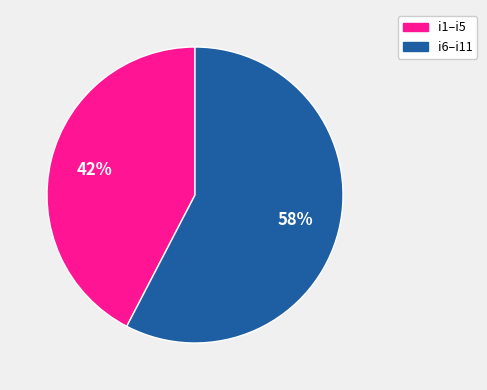

To the nearest percent, what is the average slice percentage?

50%